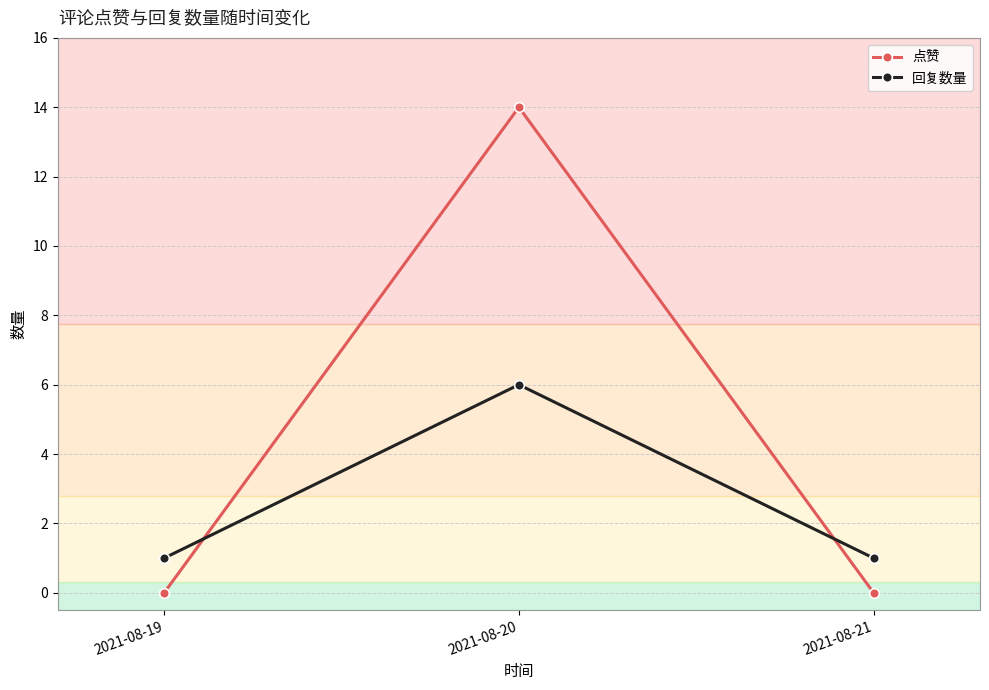

Which series has the largest total across all categories?

点赞